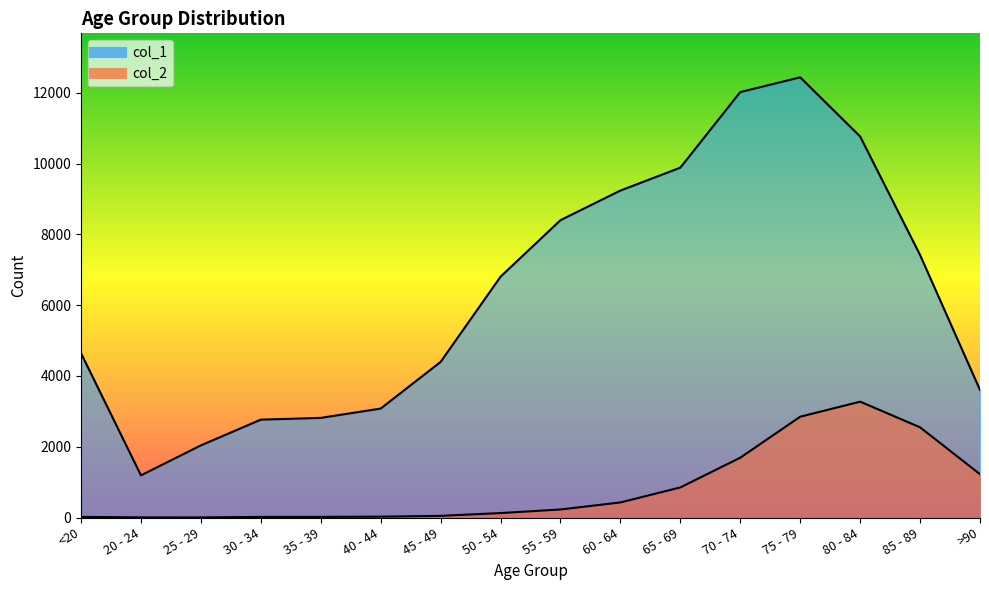

What value does the col_1 series have at 75 - 79, to the nearest 50?

12450